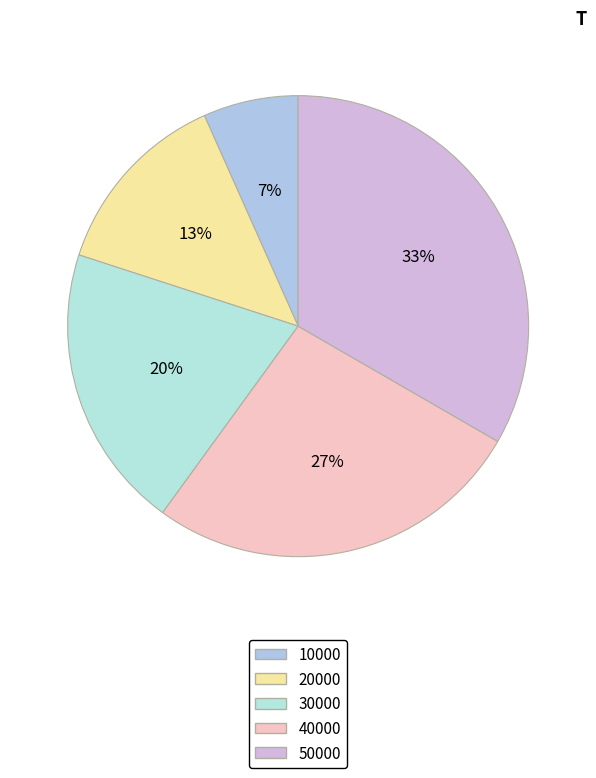

Is the sum of 20000 and 30000 greater than half?

No